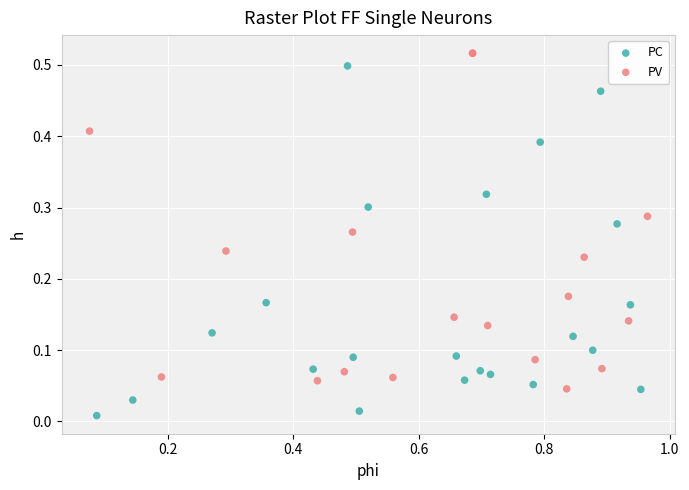

Which series has the widest spread of Y values?

PC